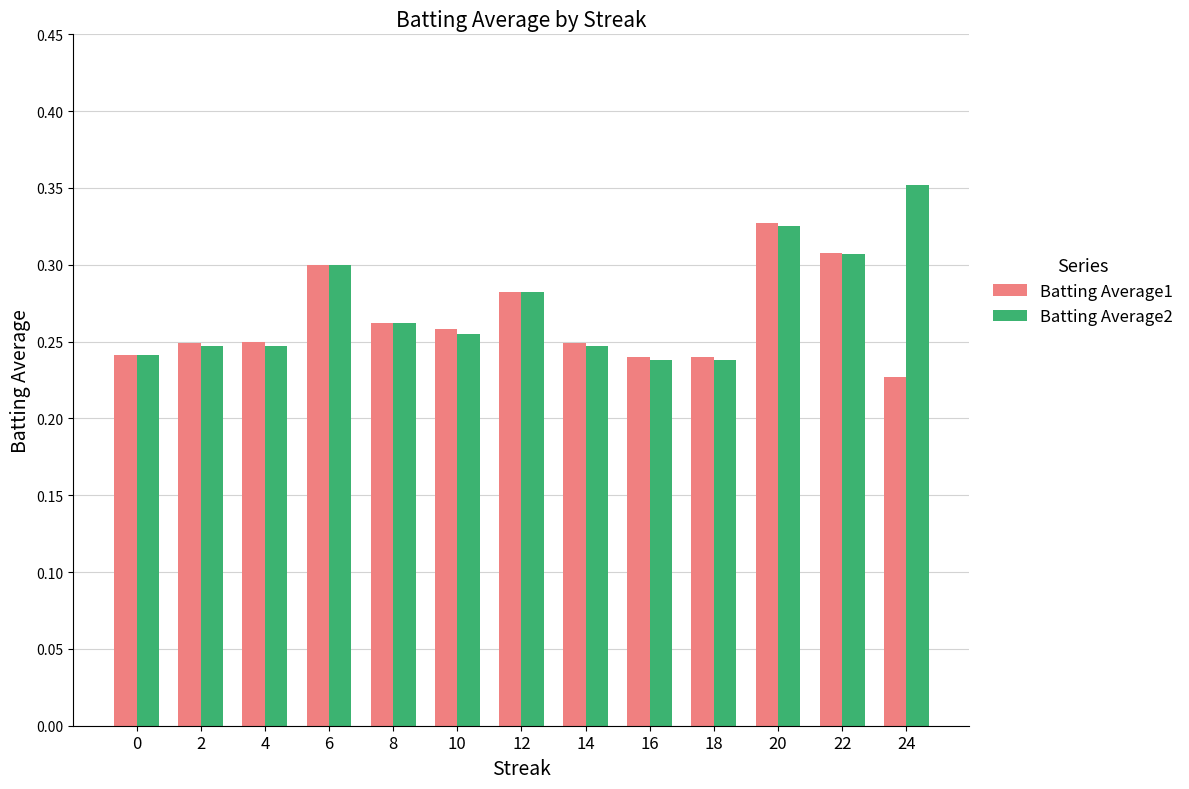

The value of Batting Average1 at 24 is 0.4. True or false?

False